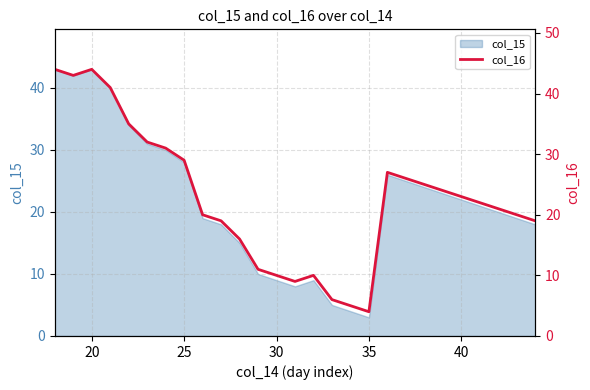

How many data points are above 22?

13